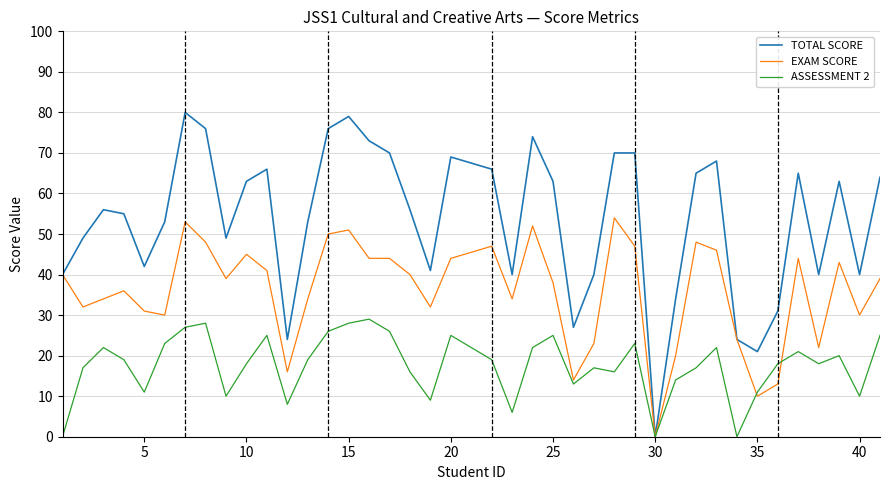

At how many categories does at least one series exceed 19?

39